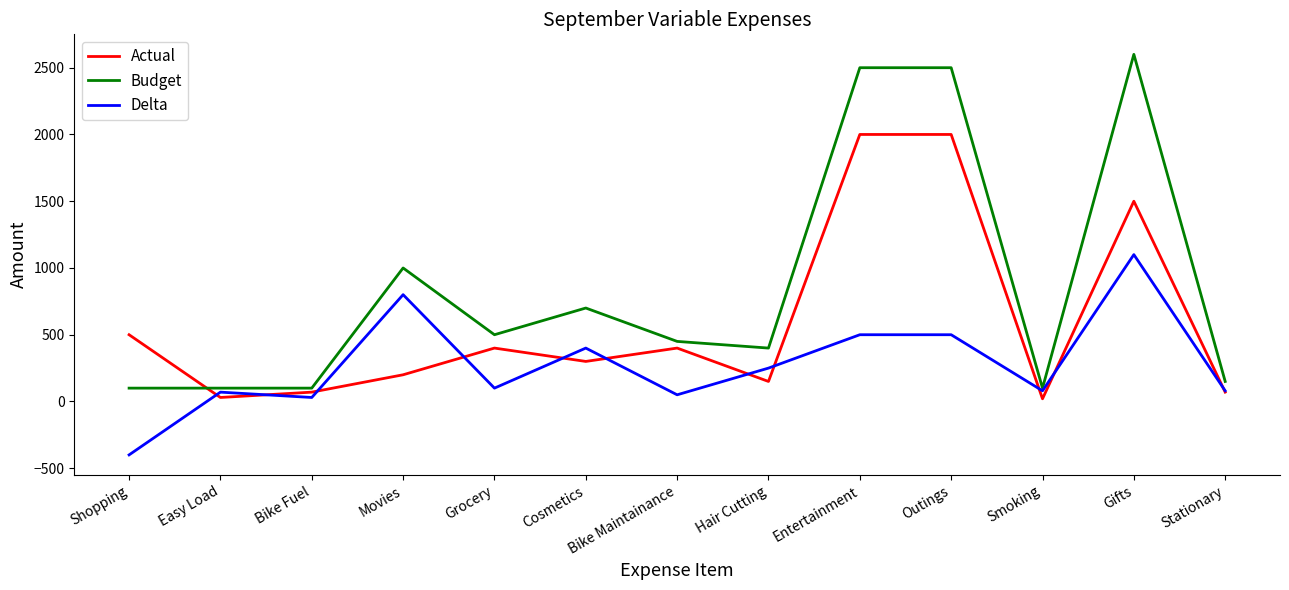

Rank the series by their average value, from lowest to highest.

Delta, Actual, Budget